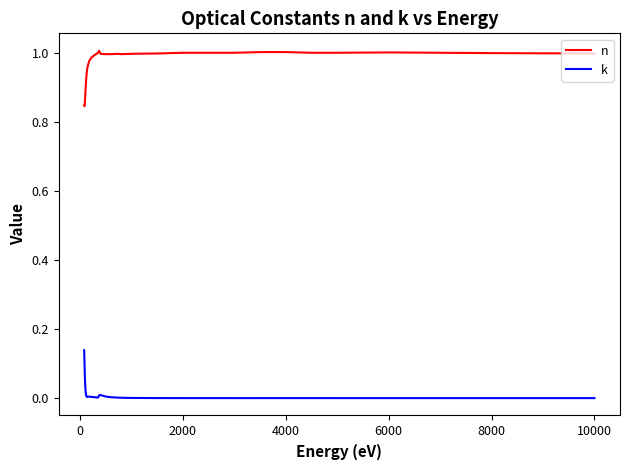

Which series has the widest spread of values?

n